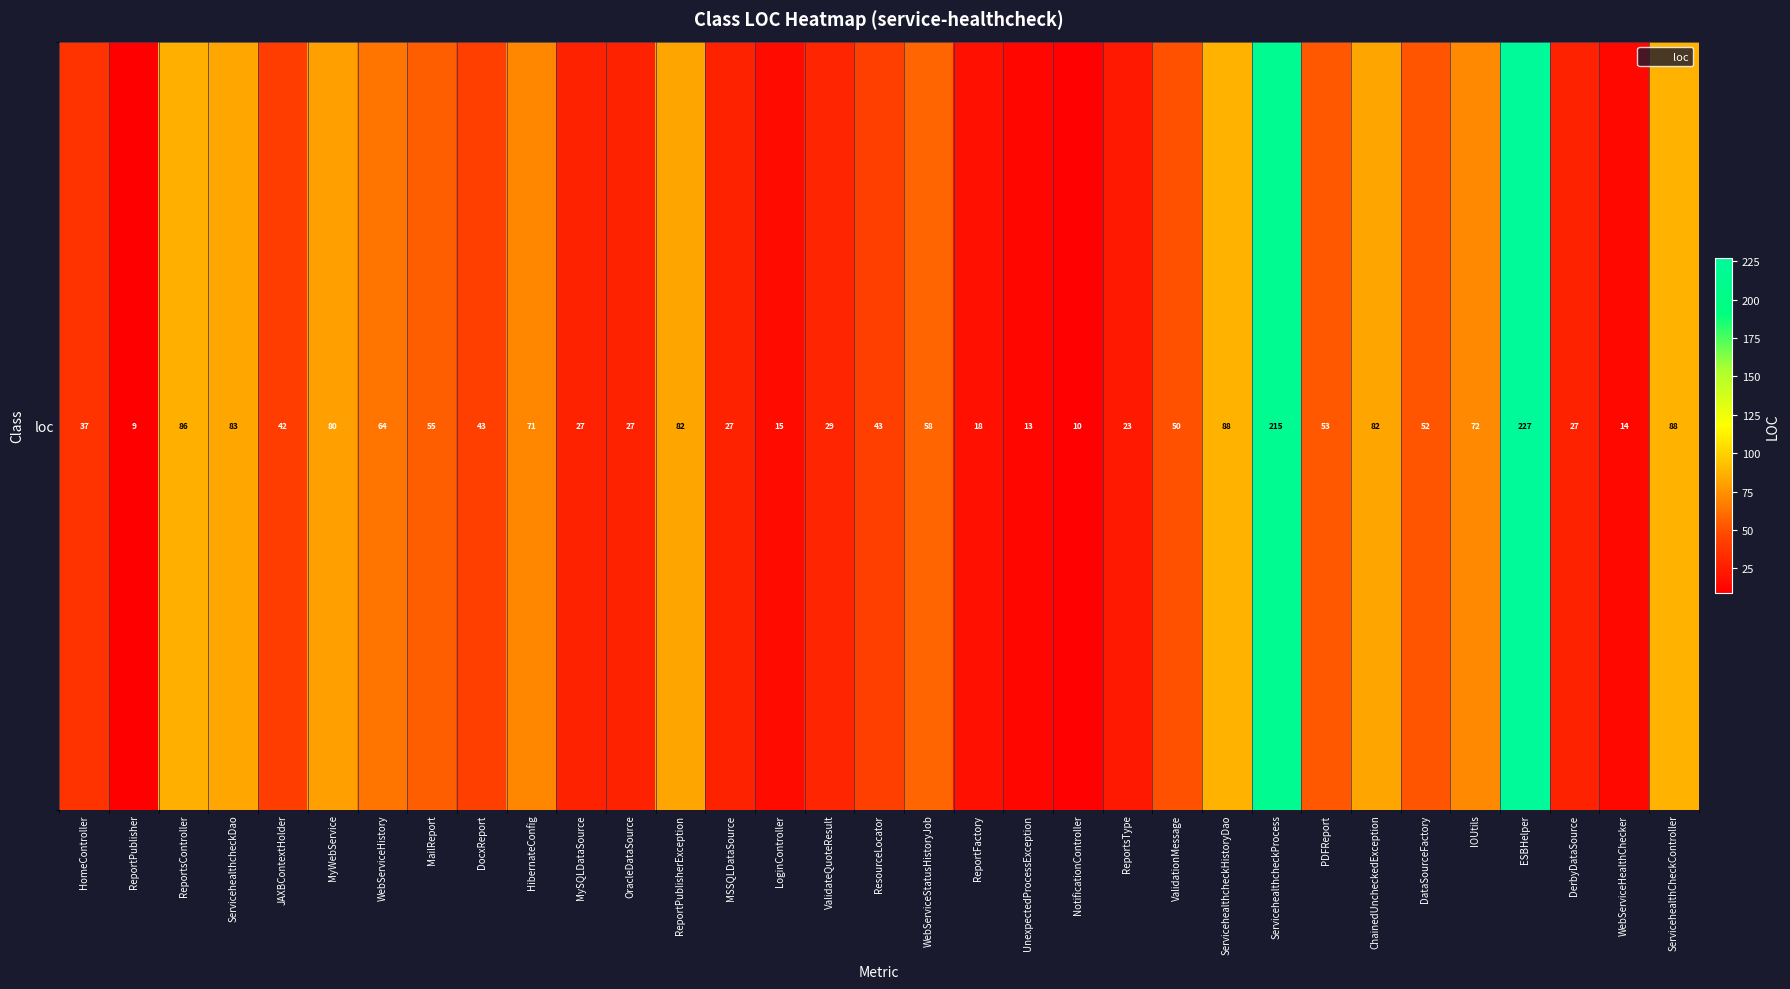

What is the sum of all values?

1910